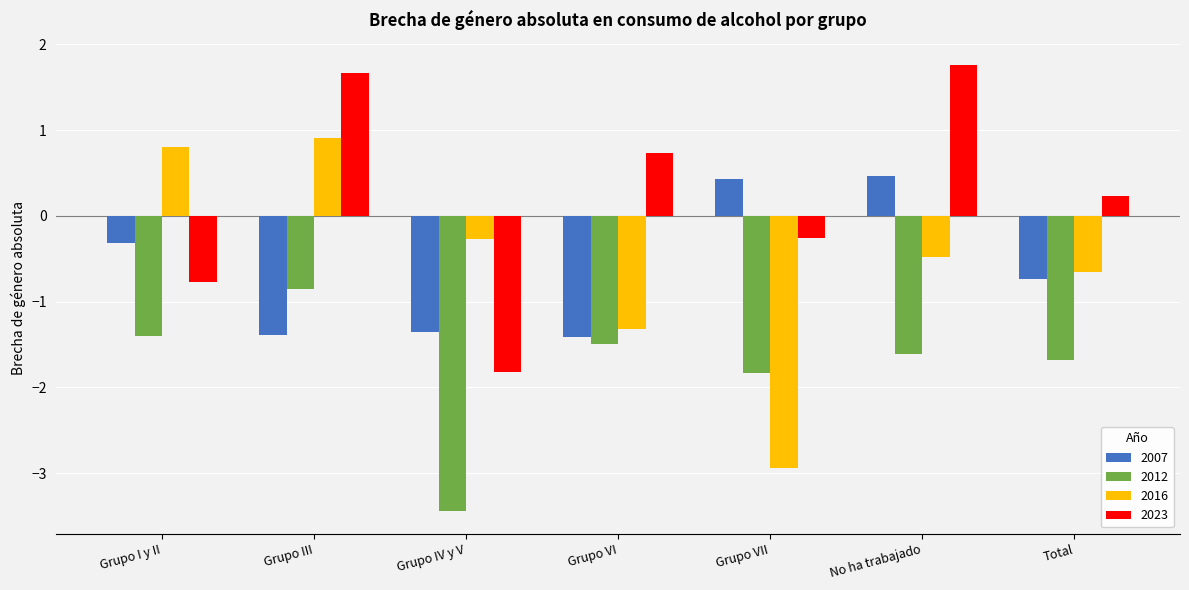

Reading left to right, what are all the values shown in this chart?

2007: Grupo I y II=-0.3	Grupo III=-1.4	Grupo IV y V=-1.4	Grupo VI=-1.4	Grupo VII=0.4	No ha trabajado=0.5	Total=-0.7
2012: Grupo I y II=-1.4	Grupo III=-0.9	Grupo IV y V=-3.4	Grupo VI=-1.5	Grupo VII=-1.8	No ha trabajado=-1.6	Total=-1.7
2016: Grupo I y II=0.8	Grupo III=0.9	Grupo IV y V=-0.3	Grupo VI=-1.3	Grupo VII=-2.9	No ha trabajado=-0.5	Total=-0.6
2023: Grupo I y II=-0.8	Grupo III=1.7	Grupo IV y V=-1.8	Grupo VI=0.7	Grupo VII=-0.3	No ha trabajado=1.8	Total=0.2